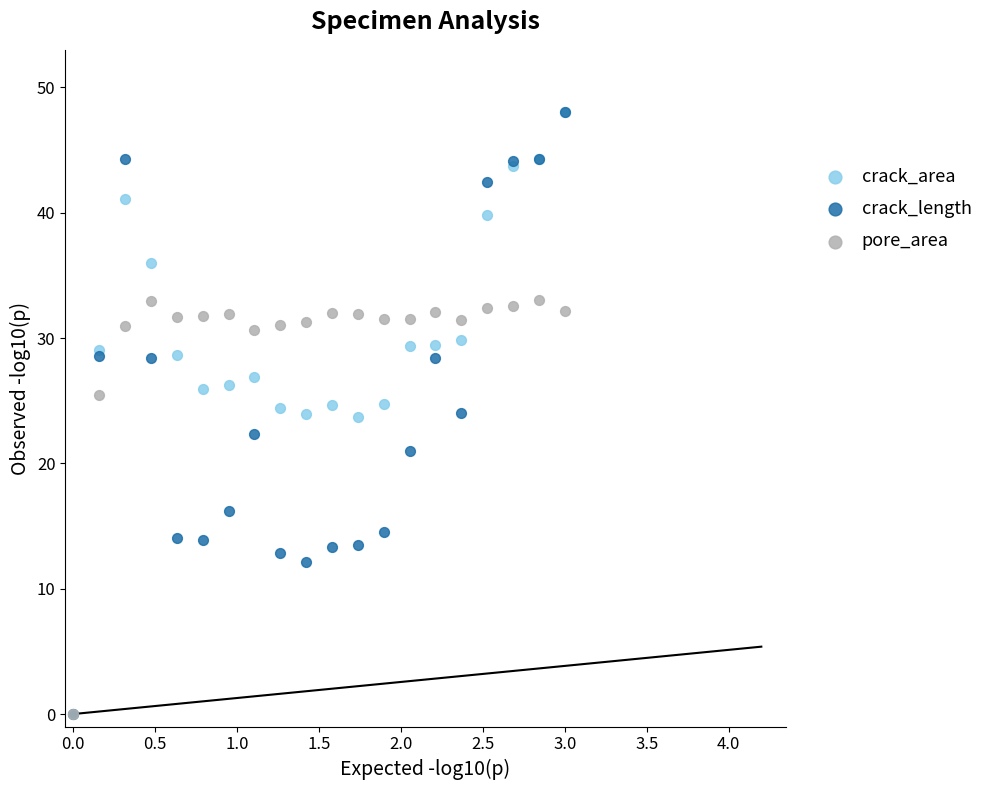

What are all the series names shown in the legend?

crack_area, crack_length, pore_area